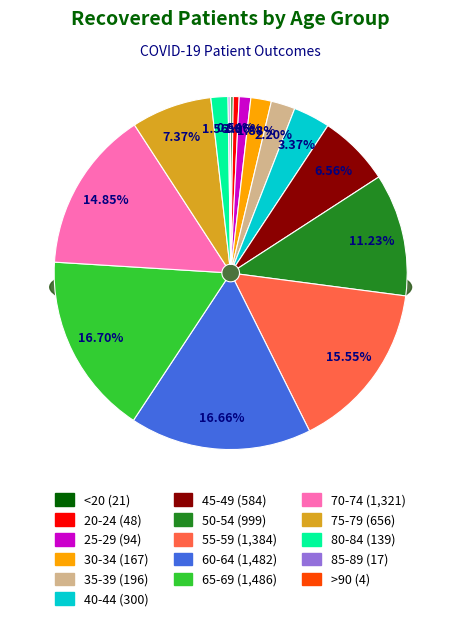

To the nearest percent, what portion does 65-69 represent?

17%